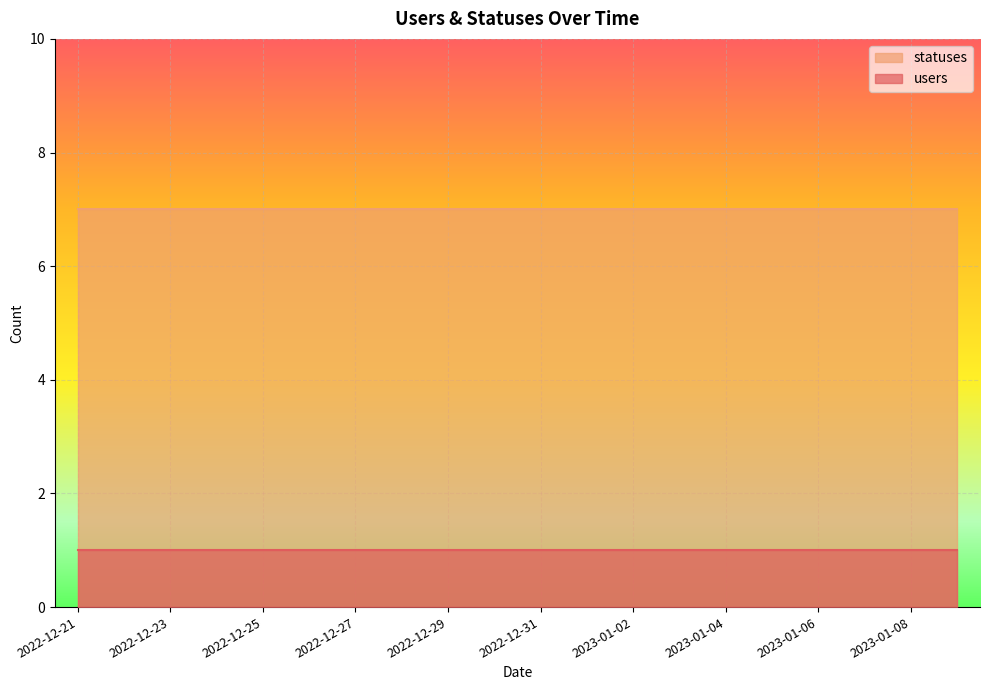

What is the average value of the users series?

1